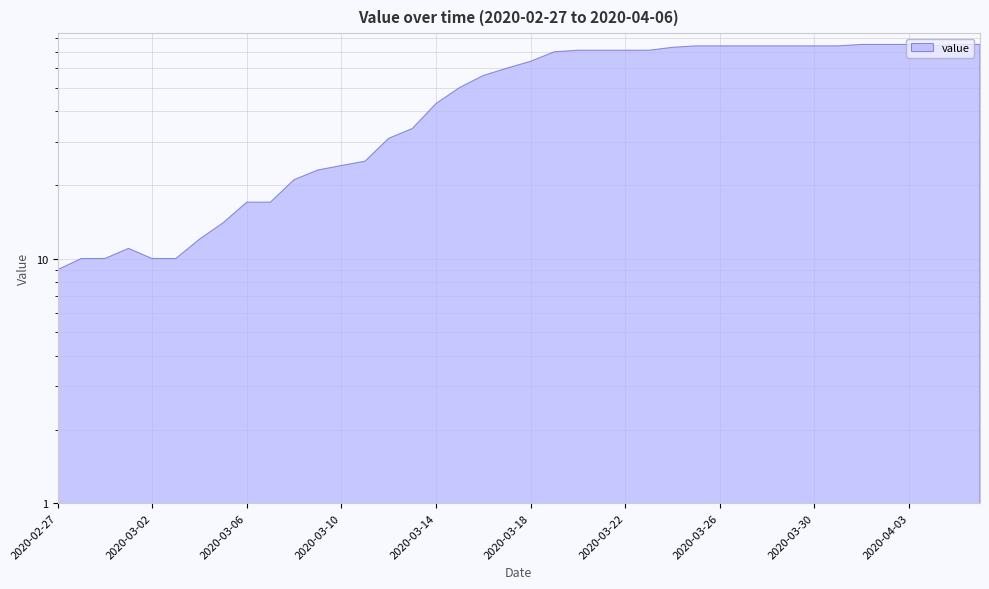

Does the chart display data point markers on the line(s)?

No